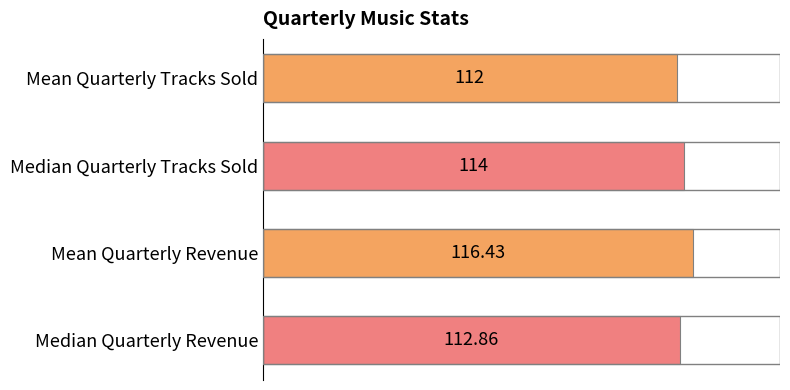

Which has a higher value, Median Quarterly Tracks Sold or Mean Quarterly Revenue?

Mean Quarterly Revenue